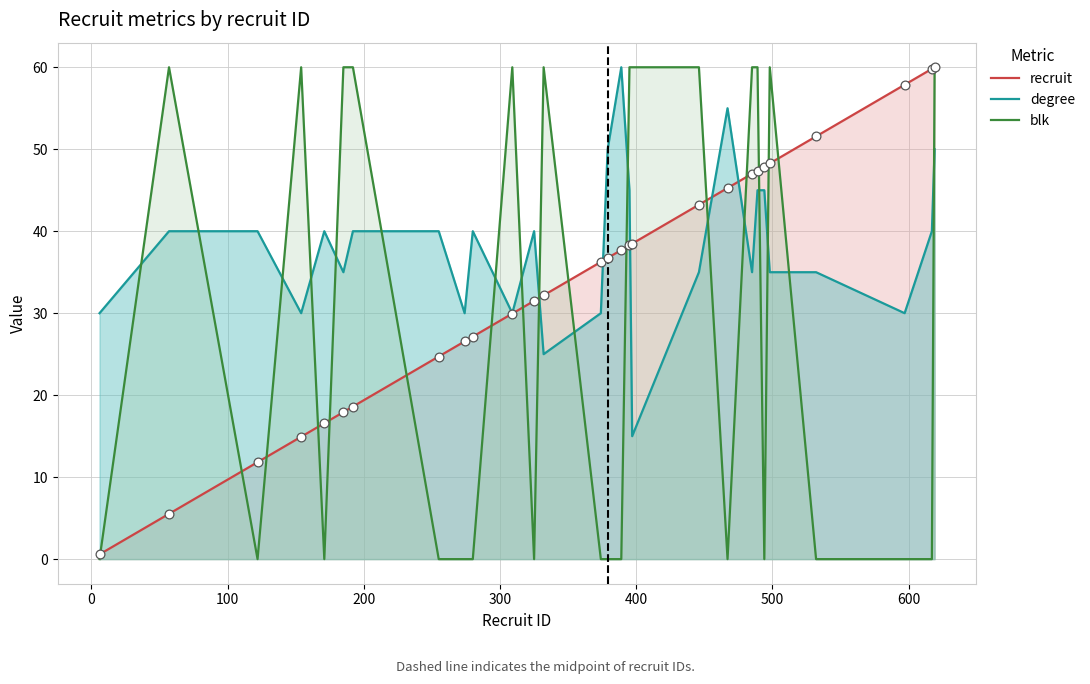

Which series reaches the maximum Y coordinate?

recruit